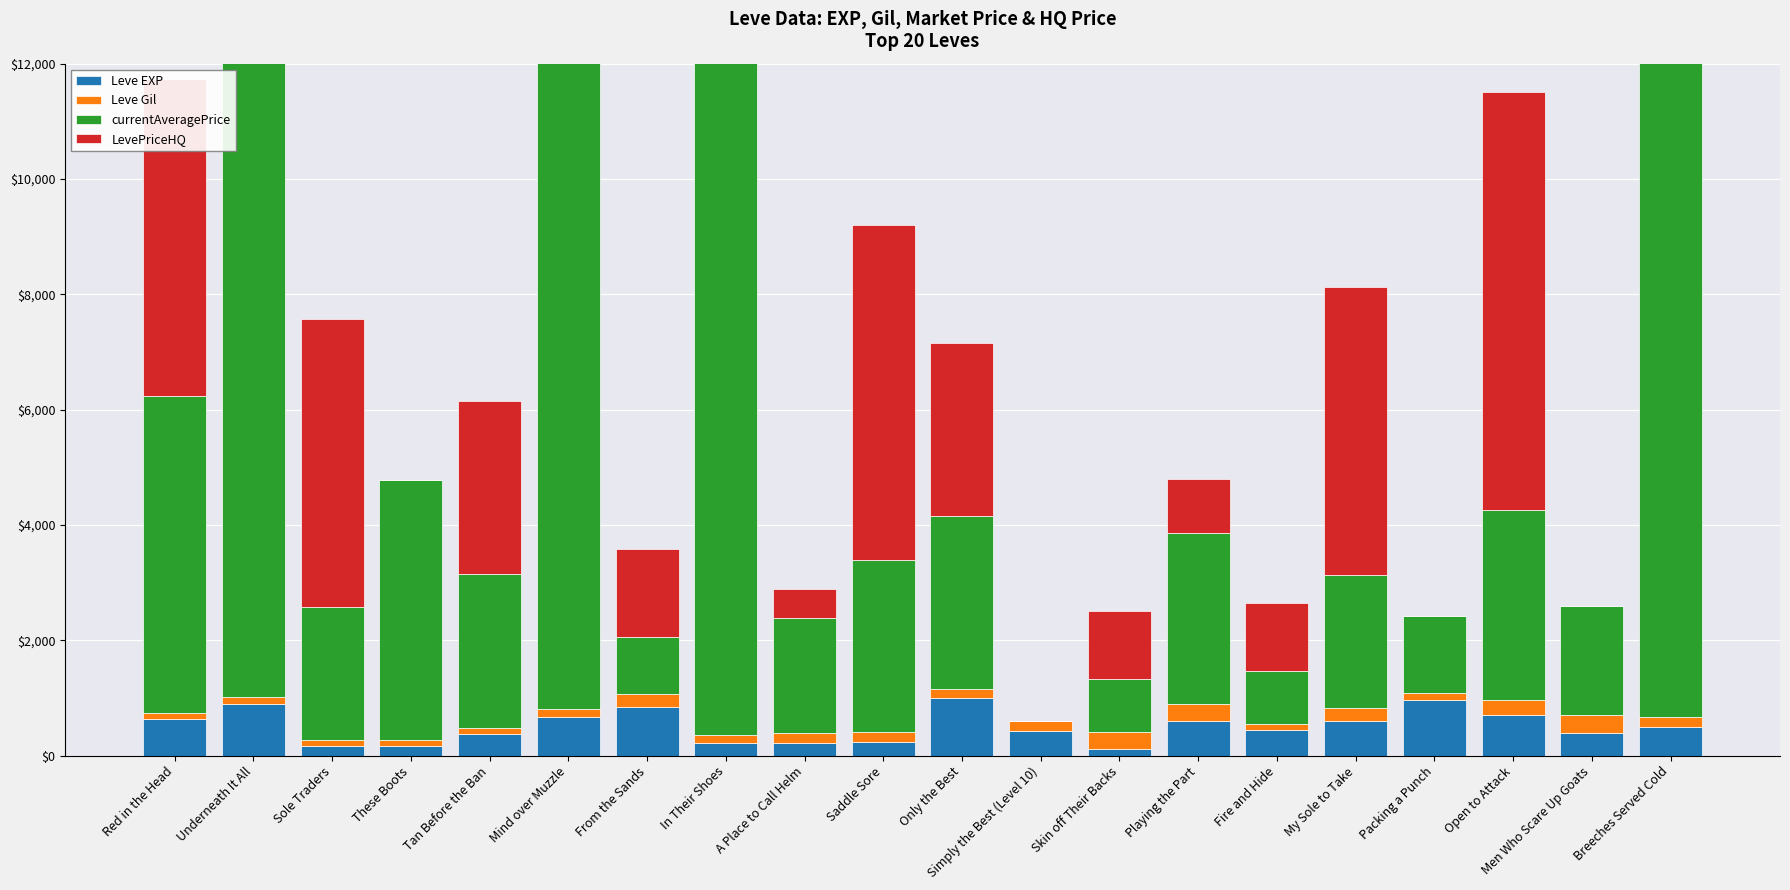

Reading left to right, transcribe all the data shown in this chart.

Leve EXP: 630	900	160	160	370	660	840	220	220	230	990	430	110	600	440	600	970	710	390	490
Leve Gil: 112	112	113	113	112	140	224	140	170	170	170	172	295	295	107	232	108	248	317	172
currentAveragePrice: 5500	12000	2303	4500	2671	12000	996	12000	2000	2985	3000	0	918	2969	918	2303	1336	3310	1895	12000
LevePriceHQ: 5500	0	5000	0	3000	12000	1523	500	500	5814	3000	0	1180	930	1180	5000	0	7250	0	12000